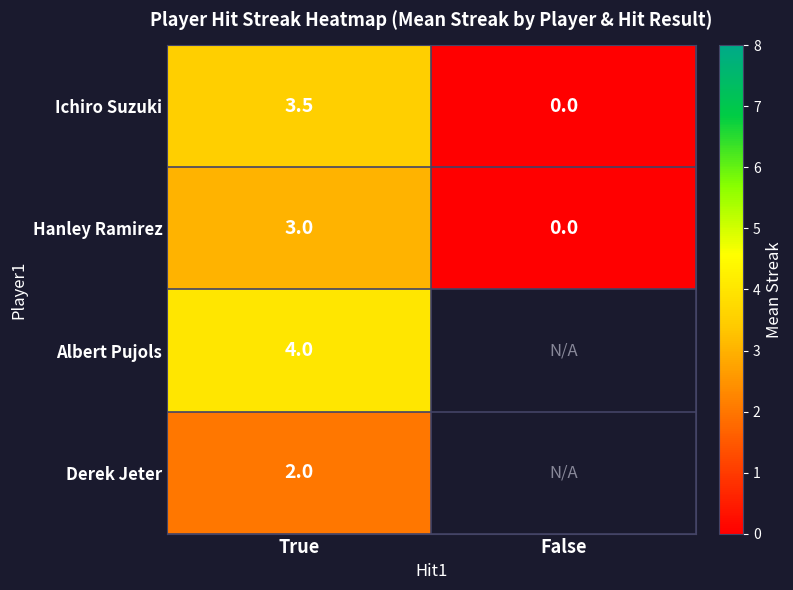

True or false: Albert Pujols has a value of 5.4 at True.

False